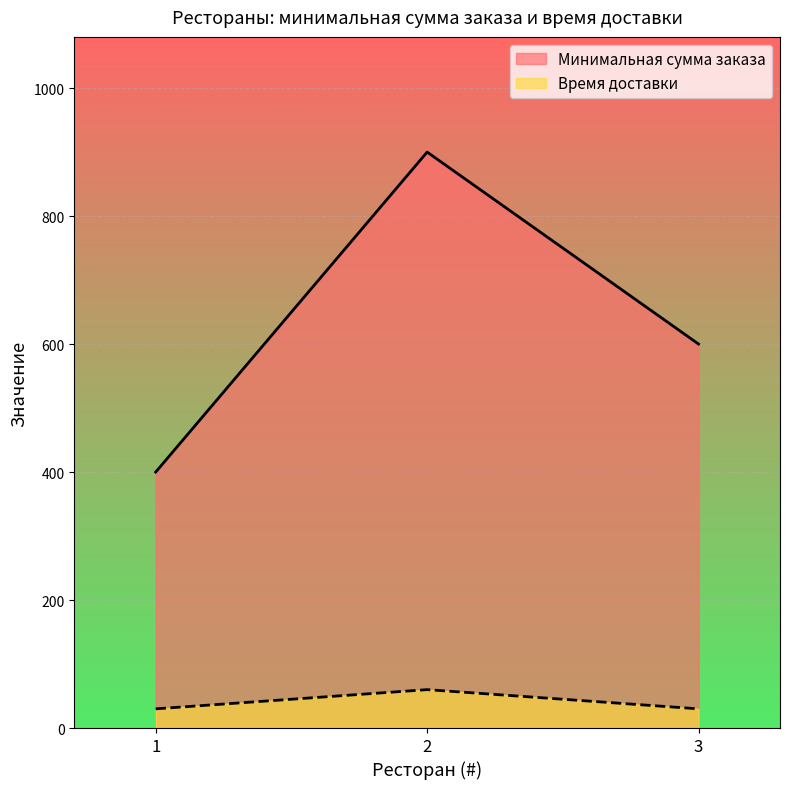

What is the maximum value shown in the chart?

900